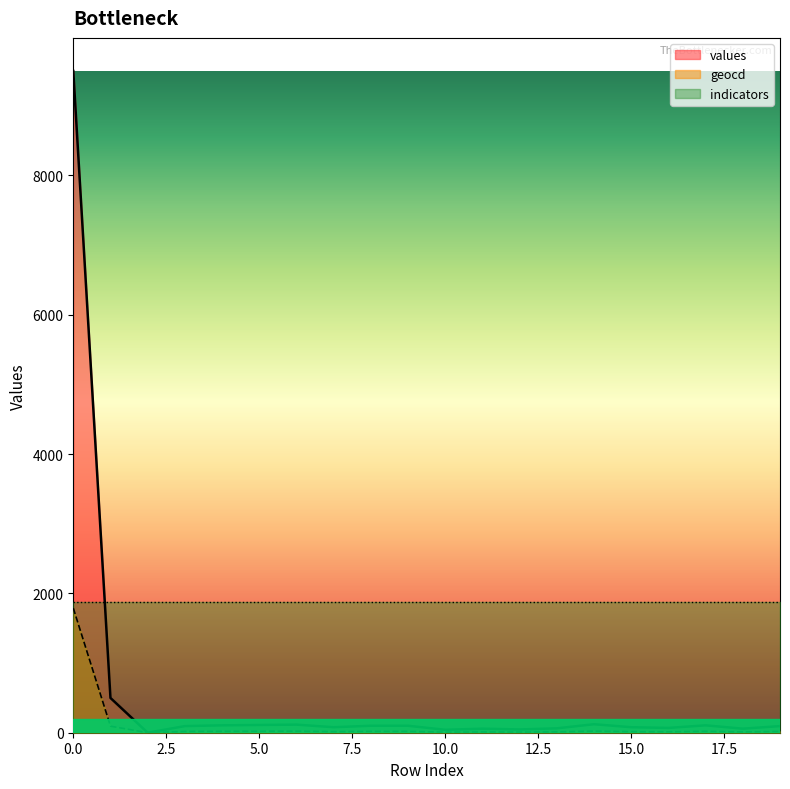

True or false: geocd and values intersect in this chart.

False